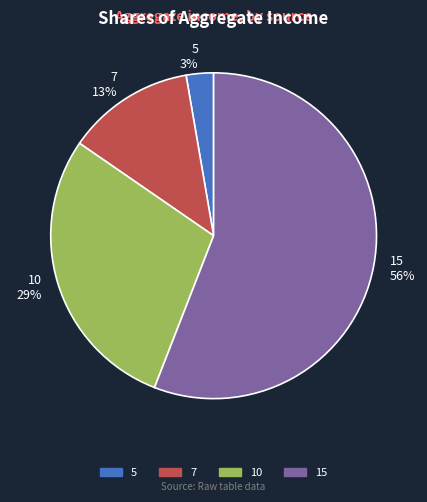

To the nearest percent, what portion does 10 represent?

29%